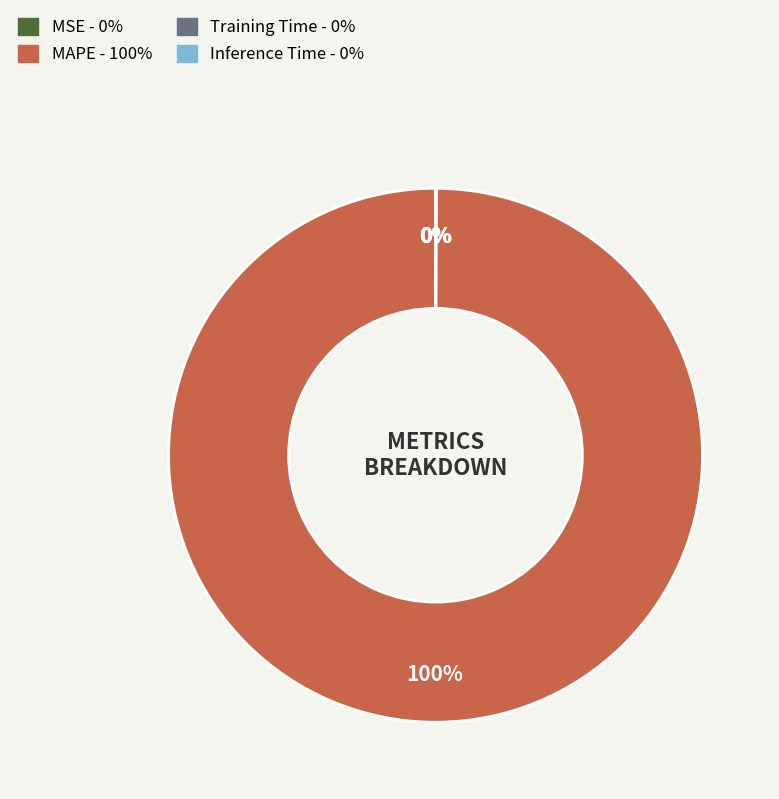

Is it true that MAPE is 100% of the pie?

True